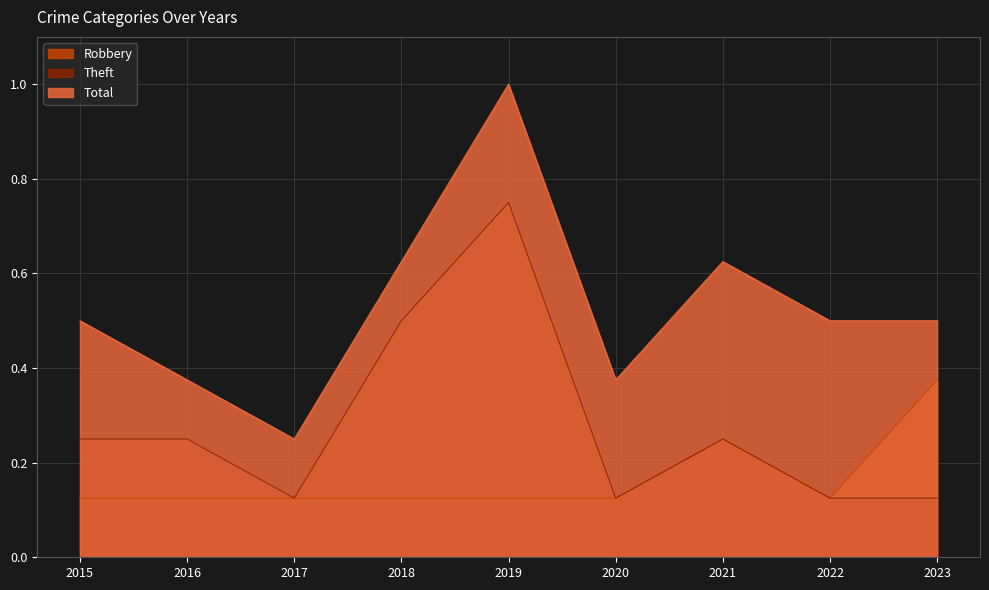

True or false: Robbery has a value of 0.4 at 2023.

True